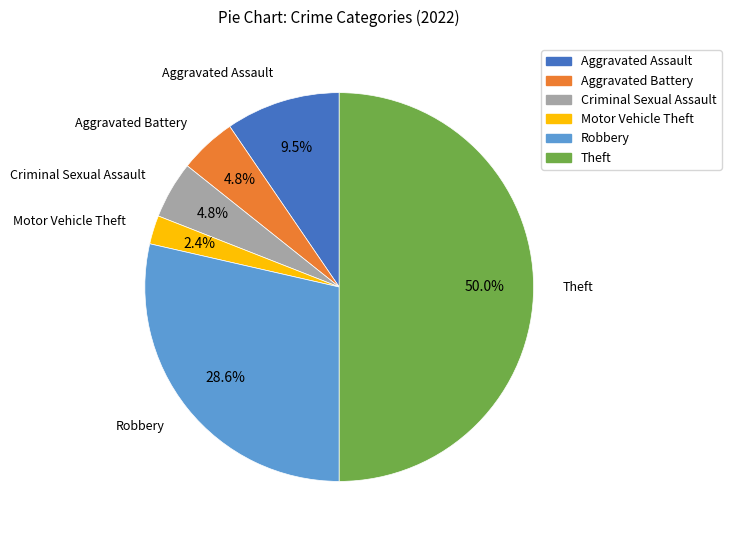

What is the ratio of the value at Aggravated Battery to the value at Aggravated Assault?

0.5